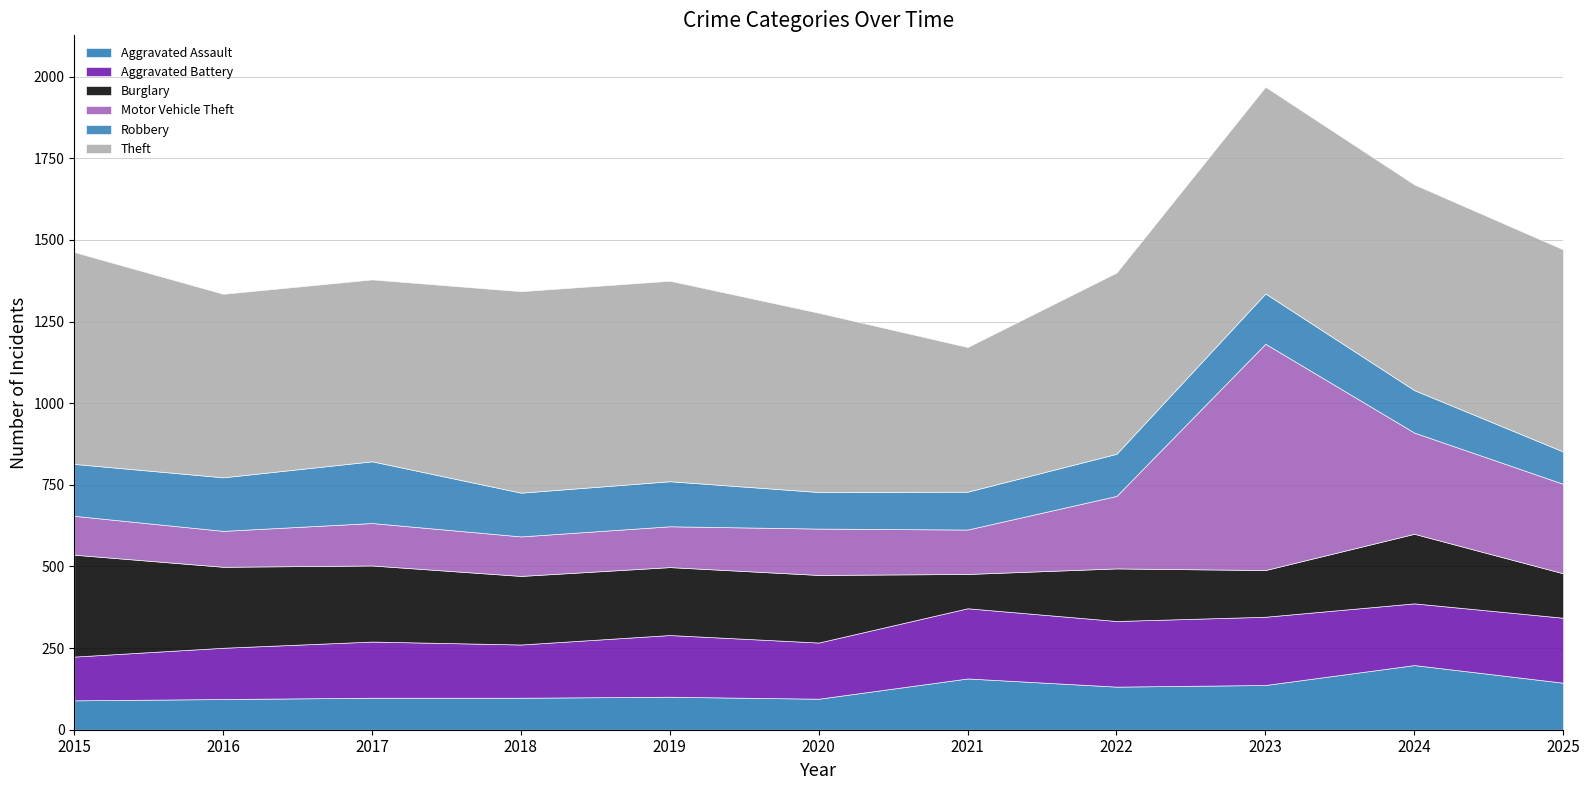

Rank the categories by Robbery value from lowest to highest.

2025, 2020, 2021, 2022, 2024, 2018, 2019, 2023, 2015, 2016, 2017